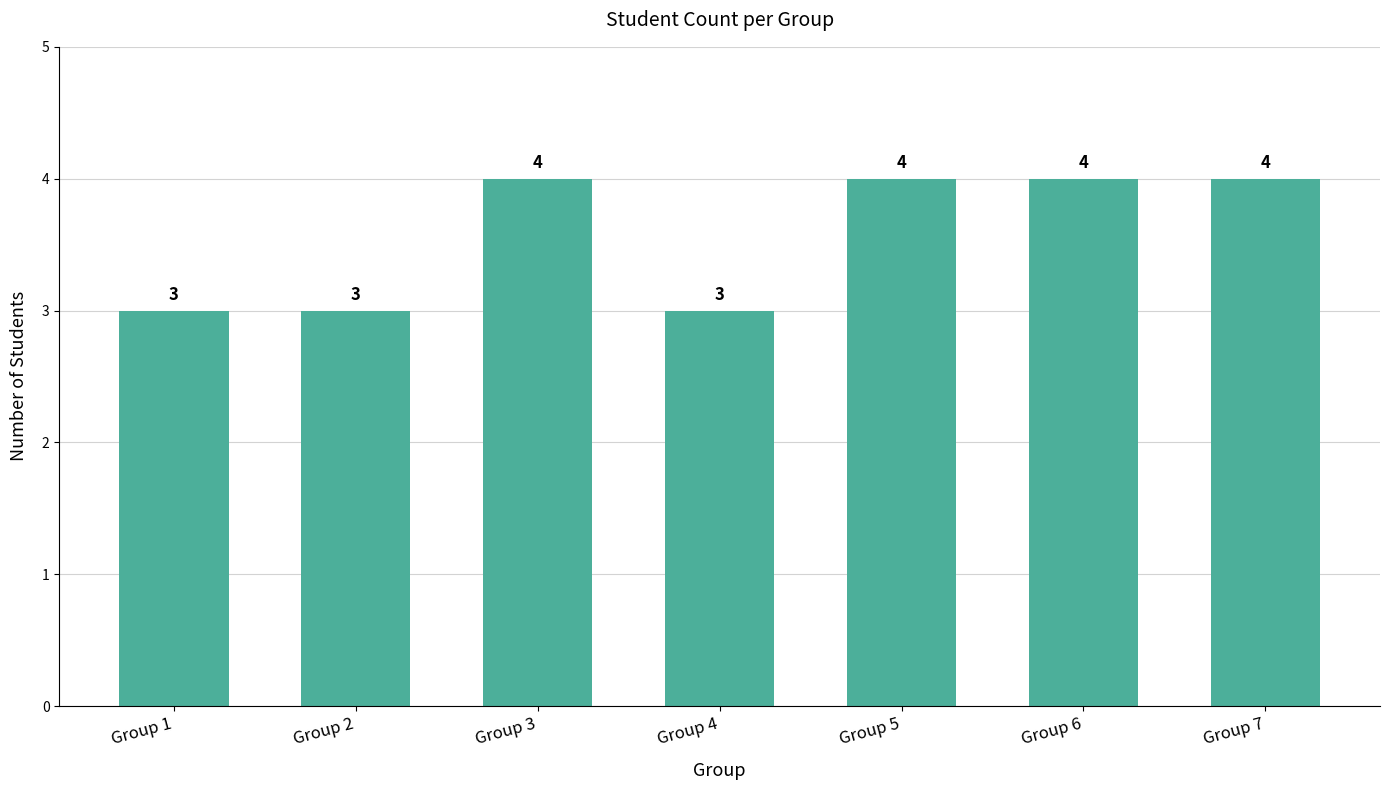

How many values are below 4?

3